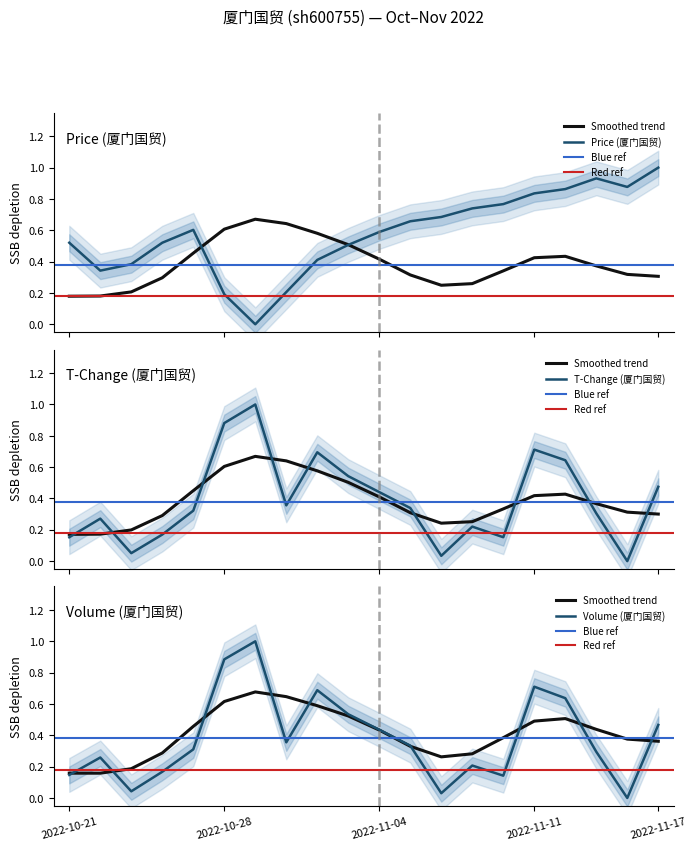

Reading right to left, extract all data points from this chart.

price: 1.0	0.9	0.9	0.9	0.8	0.8	0.7	0.7	0.7	0.6	0.5	0.4	0.2	0.0	0.2	0.6	0.5	0.4	0.3	0.5
t_change: 0.5	0.0	0.3	0.6	0.7	0.2	0.2	0.0	0.3	0.4	0.5	0.7	0.4	1.0	0.9	0.3	0.2	0.1	0.3	0.2
volume_norm: 0.5	0.0	0.3	0.6	0.7	0.1	0.2	0.0	0.3	0.4	0.5	0.7	0.4	1.0	0.9	0.3	0.2	0.0	0.3	0.1